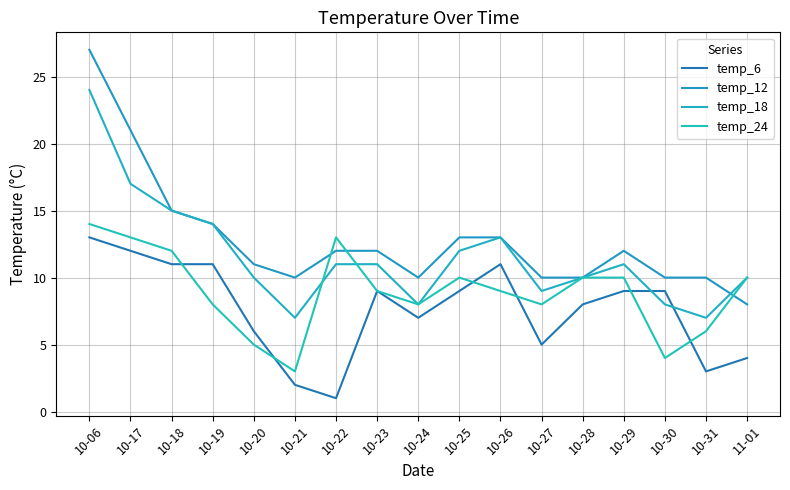

What is the label of the 16th point from the left?

10-31